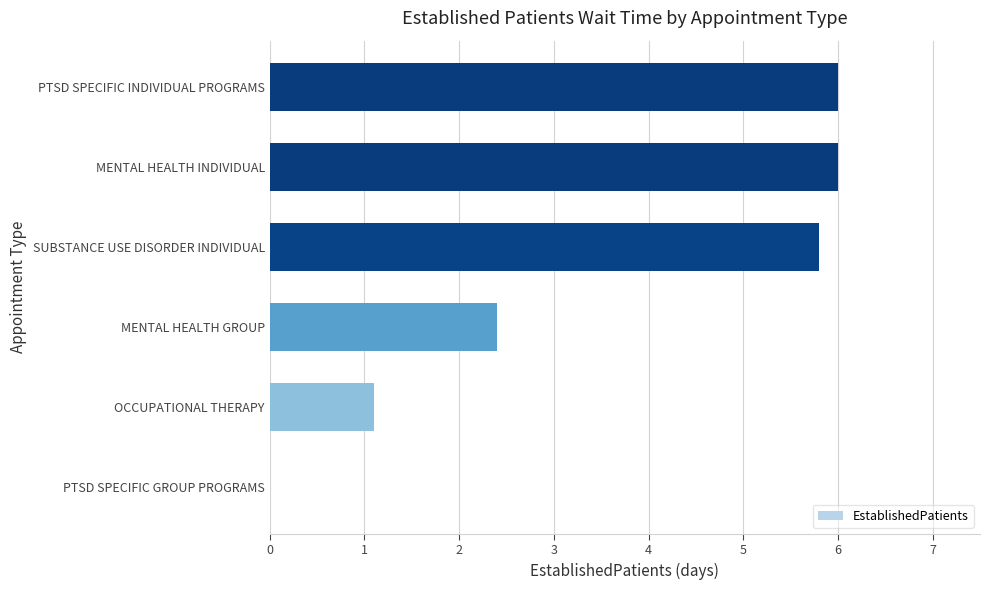

Which has a higher value, OCCUPATIONAL THERAPY or MENTAL HEALTH INDIVIDUAL?

MENTAL HEALTH INDIVIDUAL